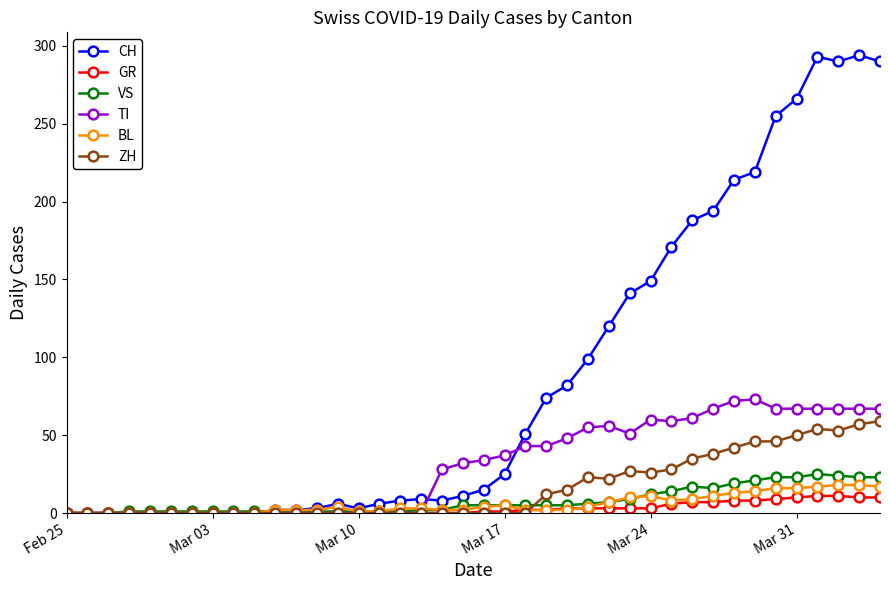

Count the number of categories in the chart.

40